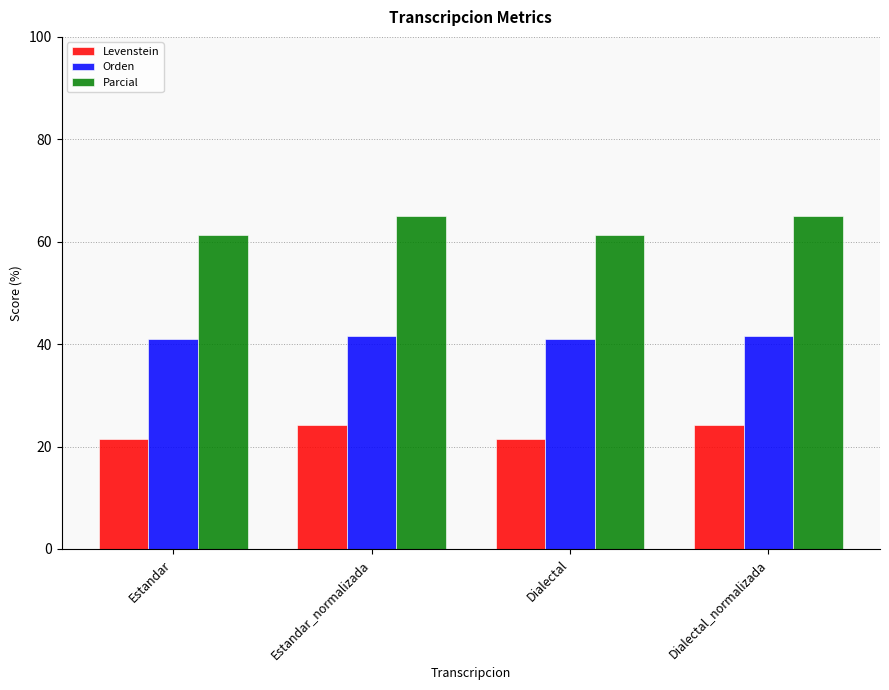

What is the label of the 1st bar from the left?

Estandar